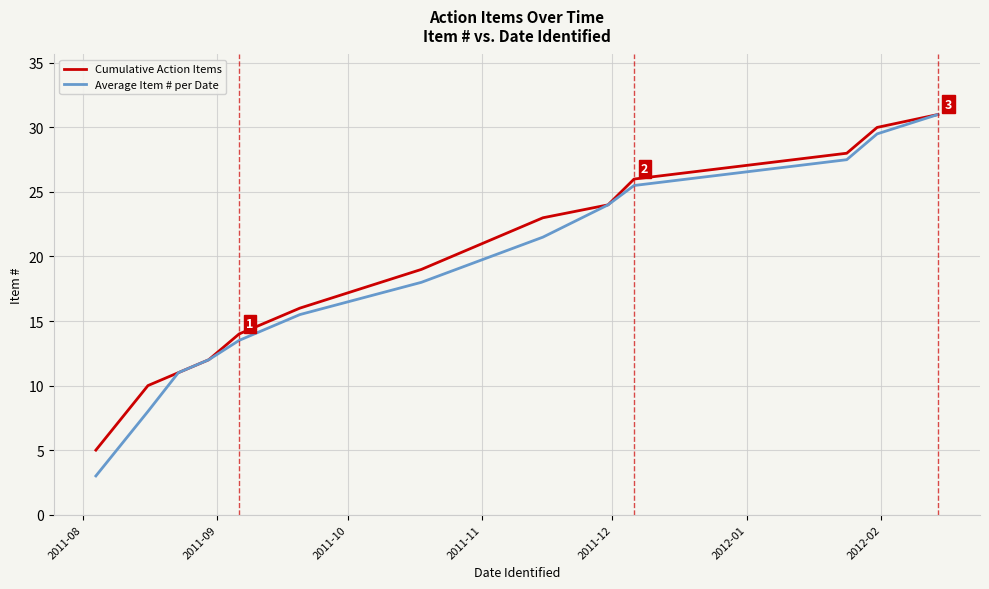

What is the average value of the Average Item # per Date series?

18.5